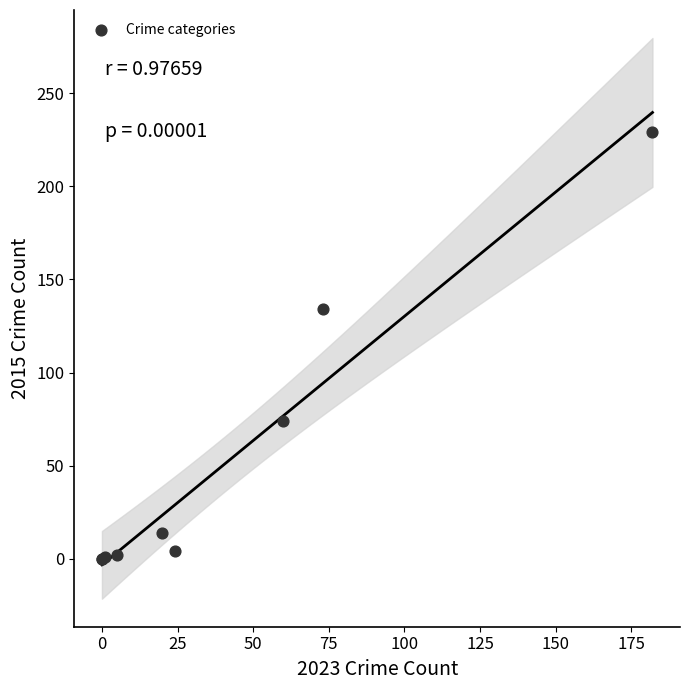

What Y value in the scatter plot is closest to 114?

134